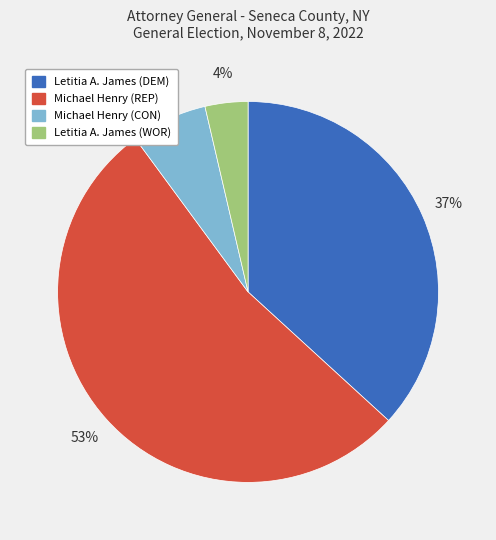

How many segments does this pie chart have?

4